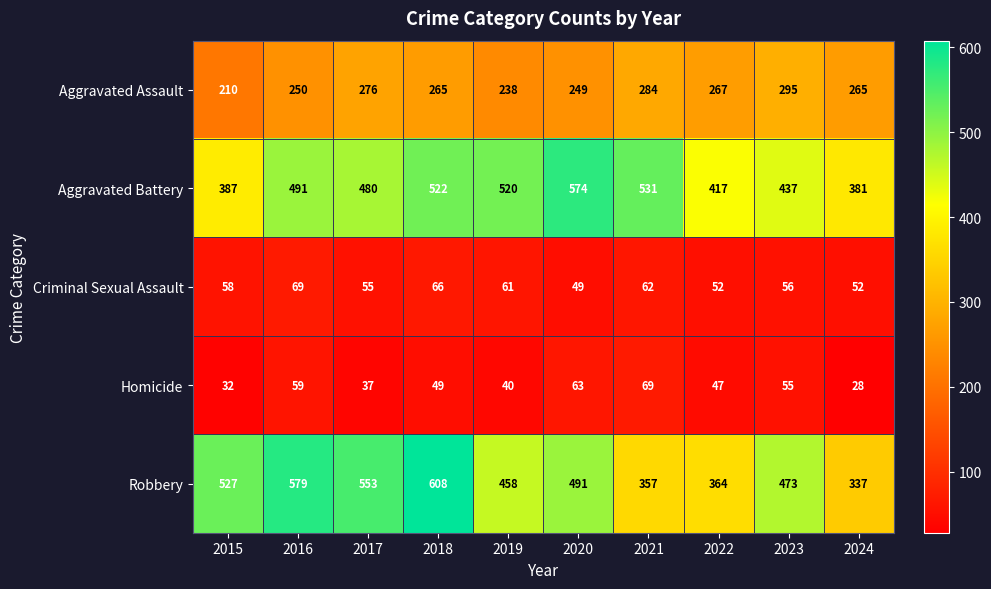

Is it true that Robbery equals 541 at 2022?

False